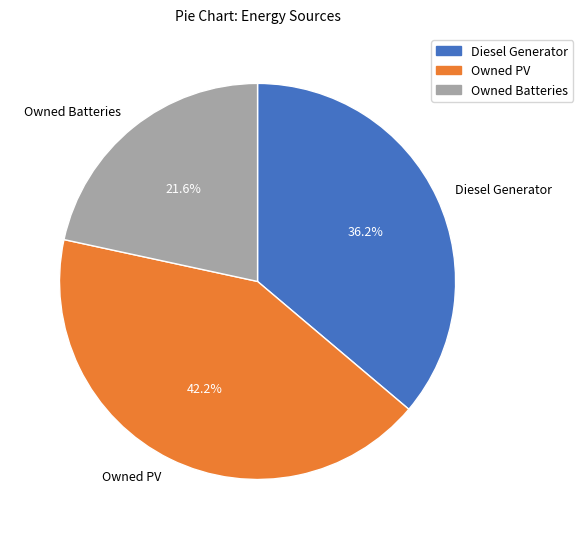

What portion of the pie excludes Diesel Generator?

63.8%